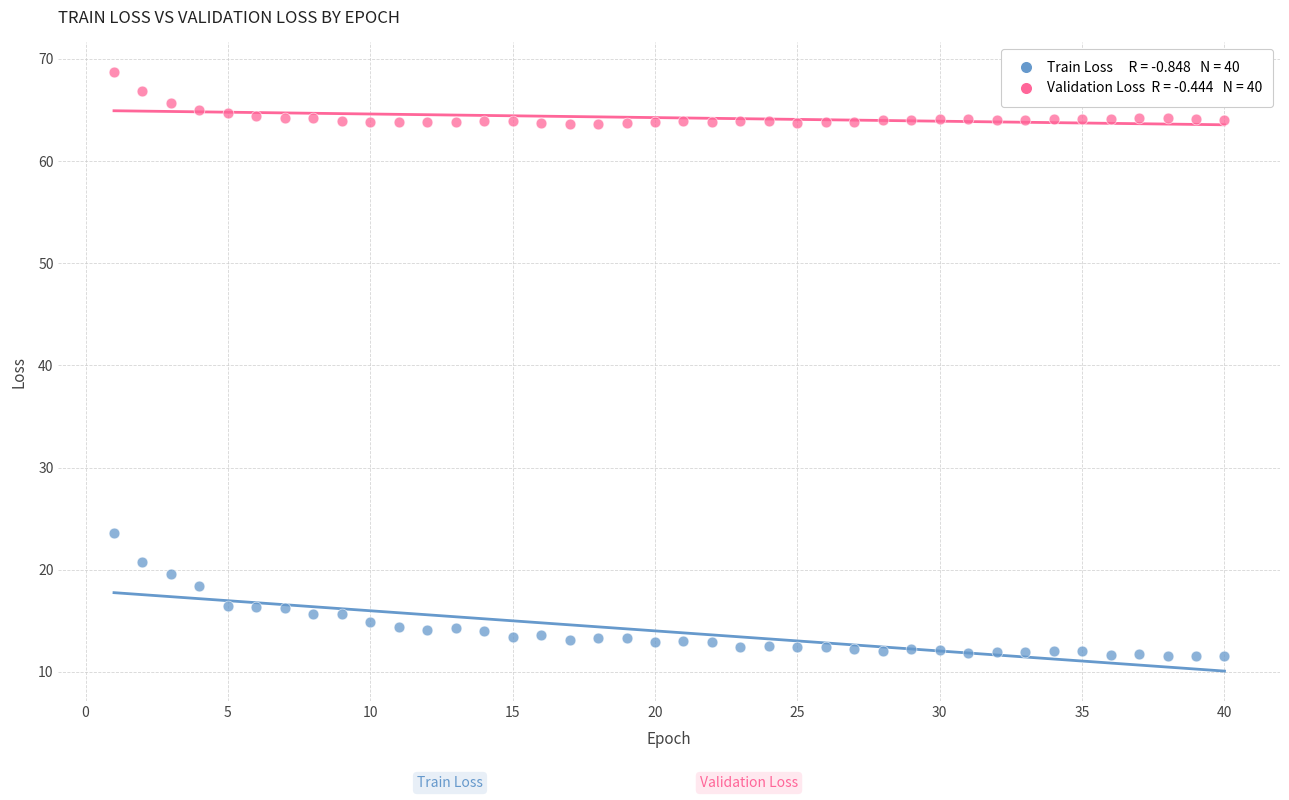

Across all data points, what is the range of Y values (max minus min)?

57.1